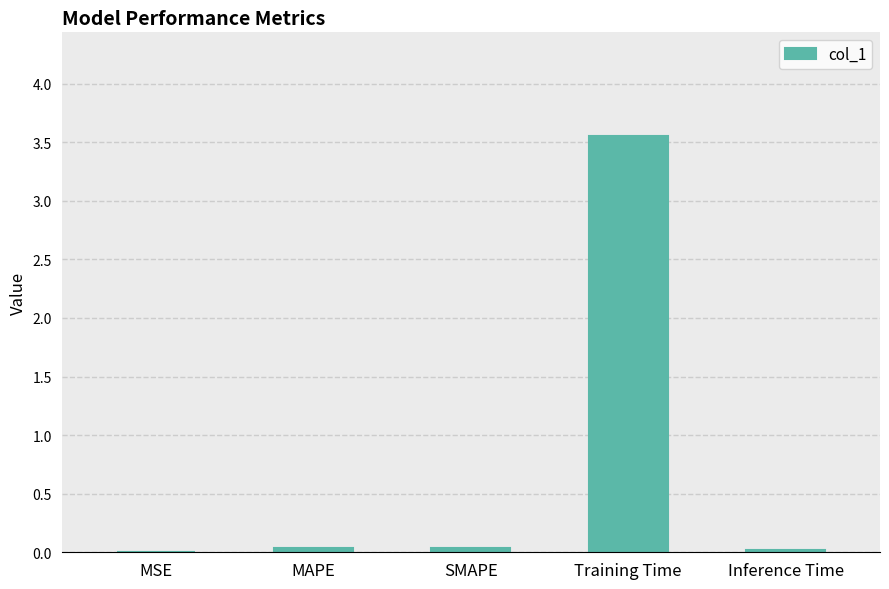

Which category has the highest value across all series?

Training Time